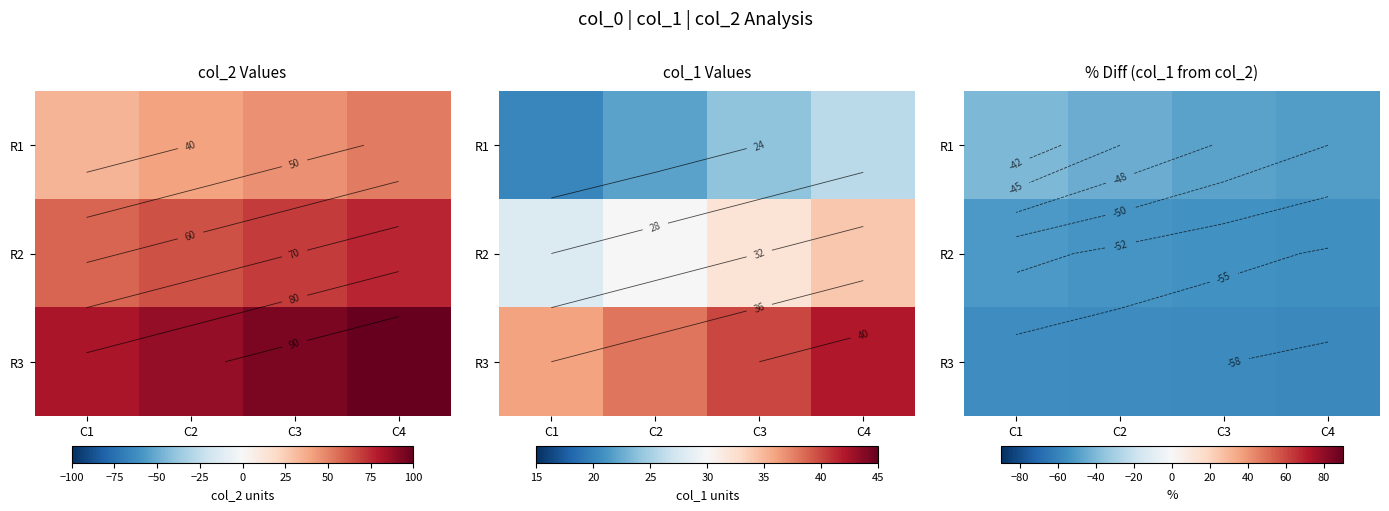

Is the value of R1 at C3 greater than the value of R2 at C3?

Yes